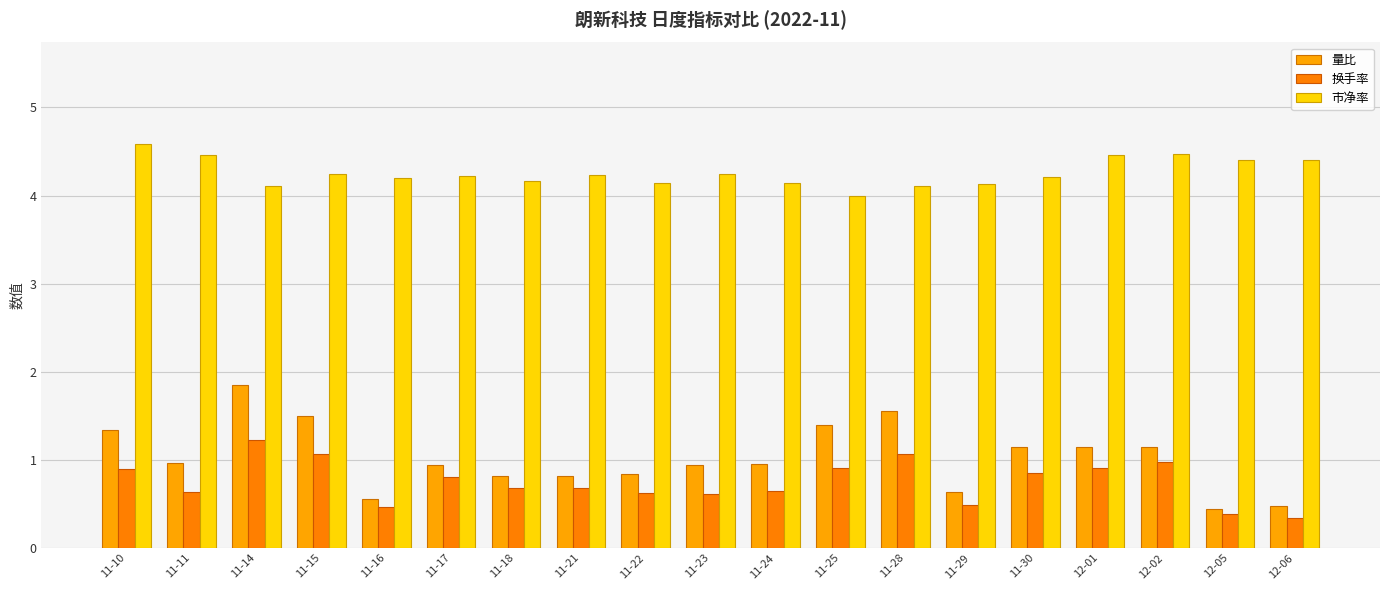

At which category is the sum across all series the highest?

11-14